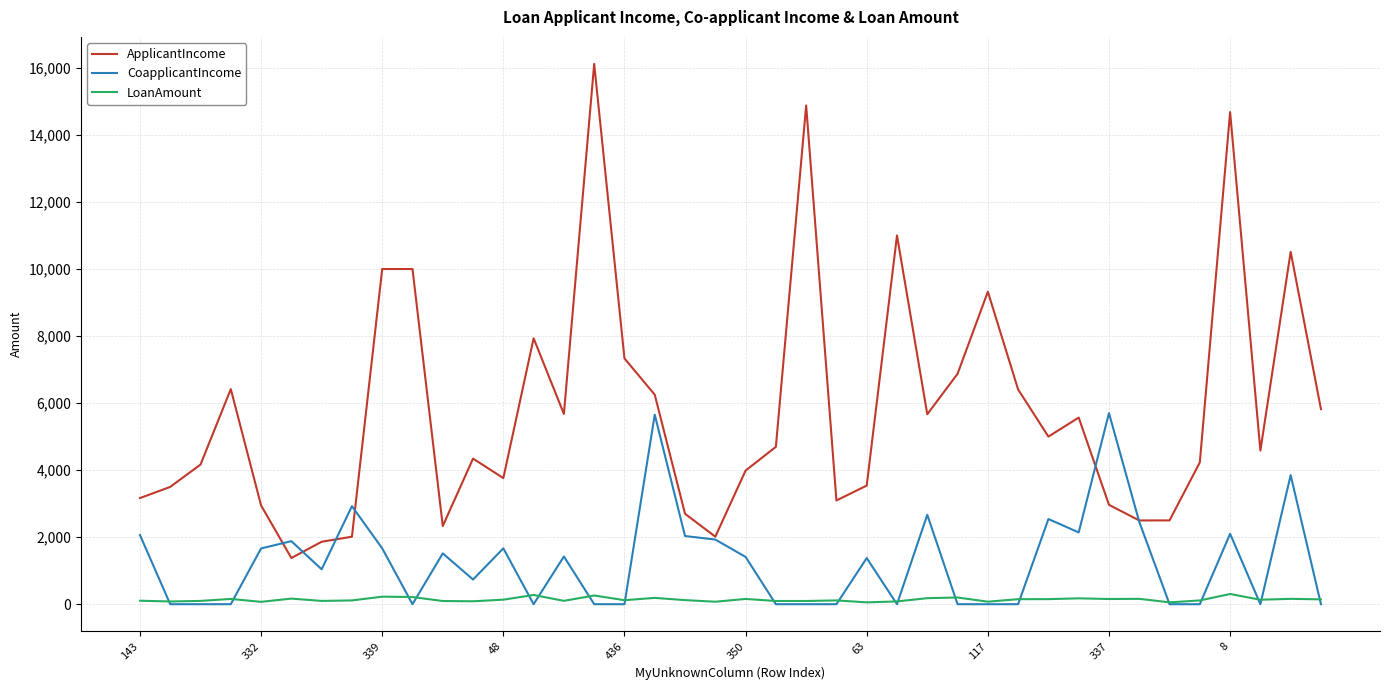

Rank the series by their average value, from lowest to highest.

LoanAmount, CoapplicantIncome, ApplicantIncome